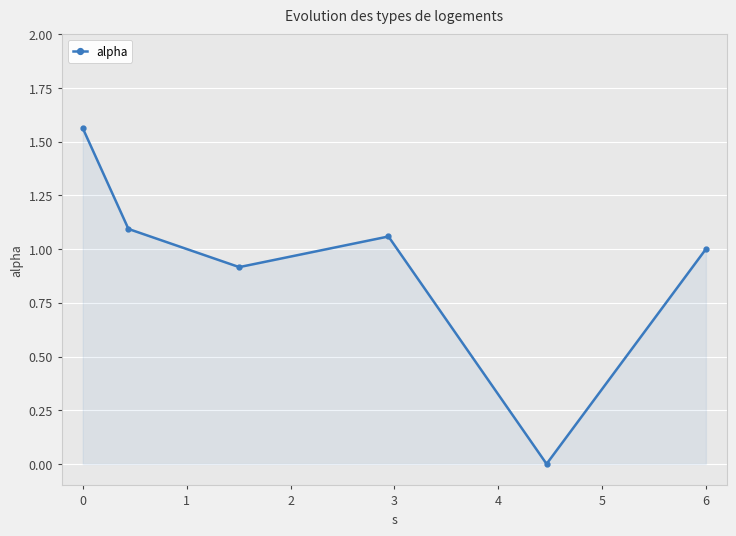

What is the average value?

0.9